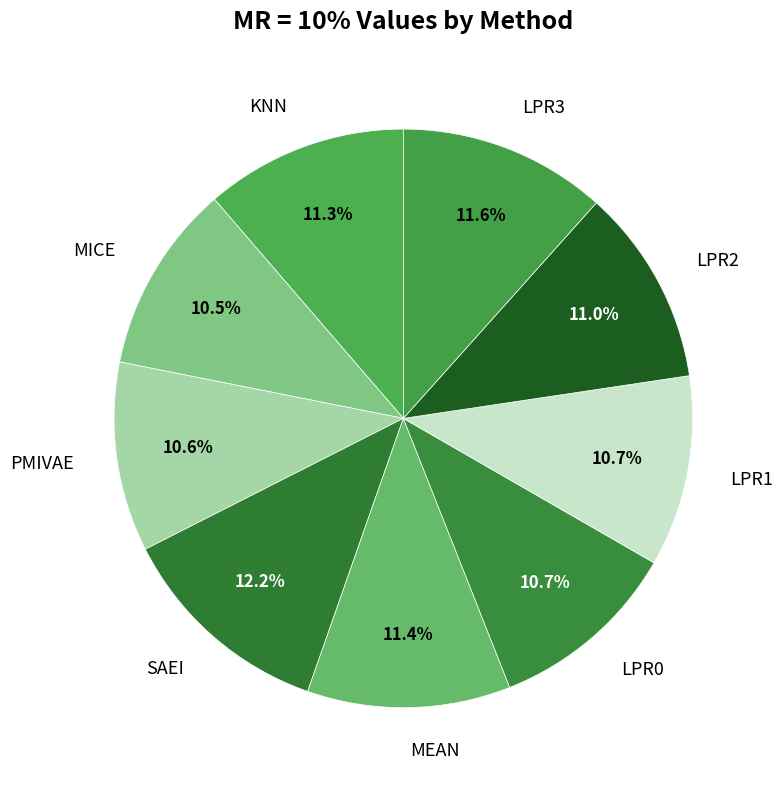

Is it true that LPR3 is 6% of the pie?

False